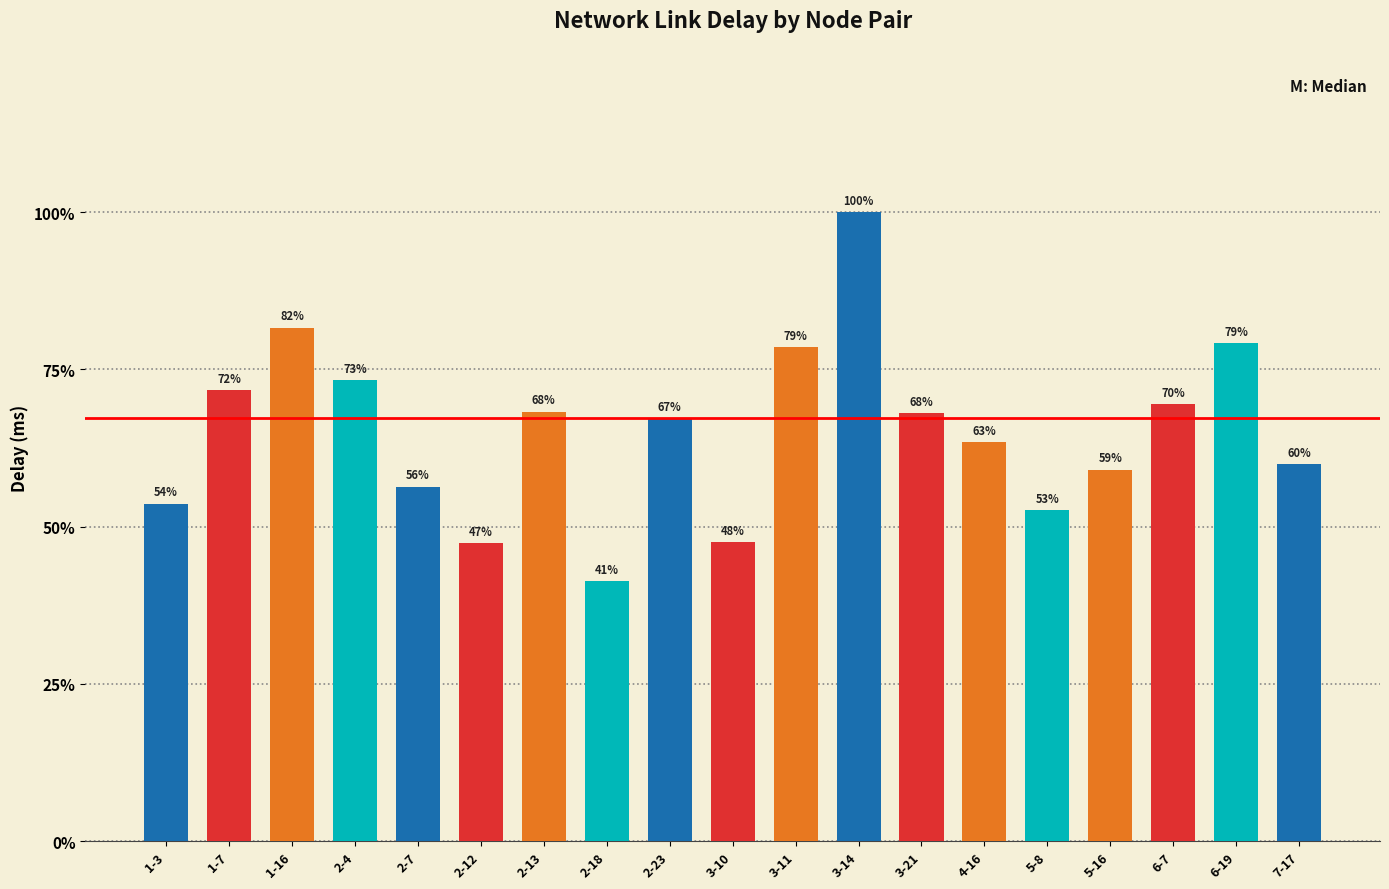

What is the approximate value at 2-4?

1.7